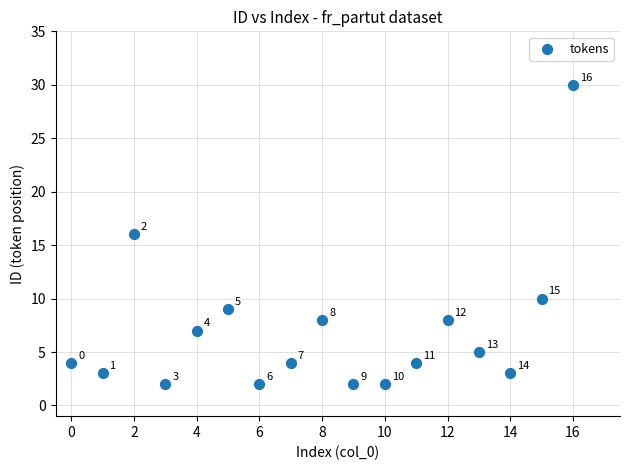

What Y value in the scatter plot is closest to 16?

16